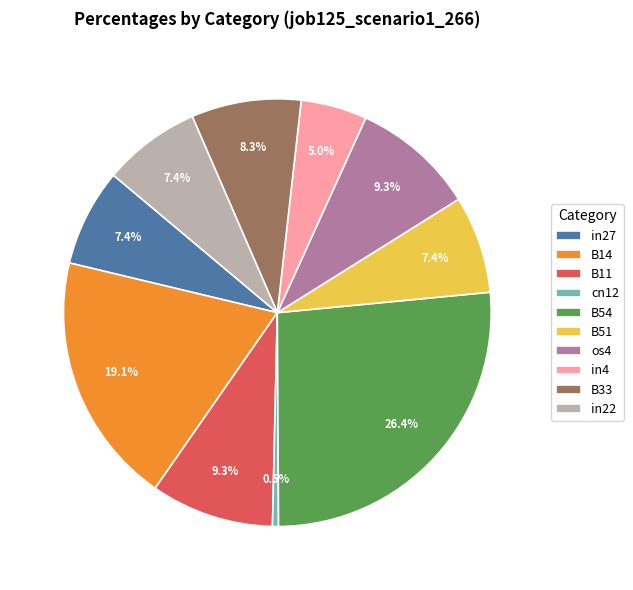

Which category has the smallest portion of the pie?

cn12